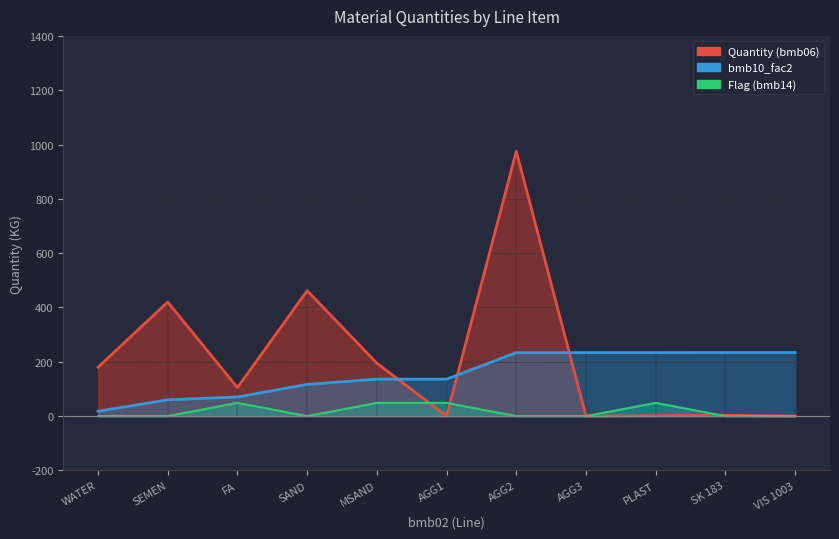

Which series changed the most between 10 and 20?

Quantity (bmb06)